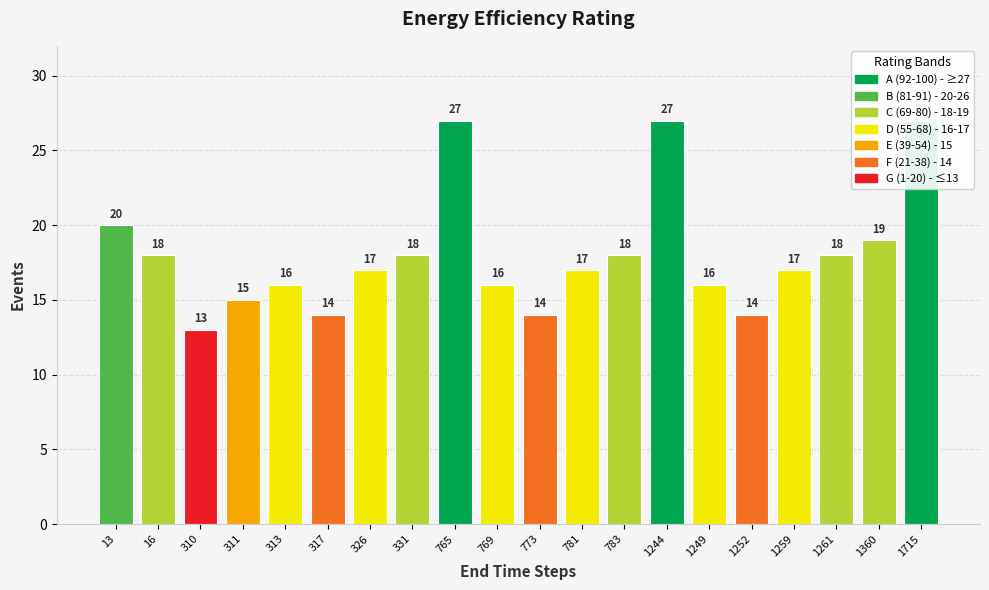

What is the ratio of the value at 1259 to the value at 311?

1.1